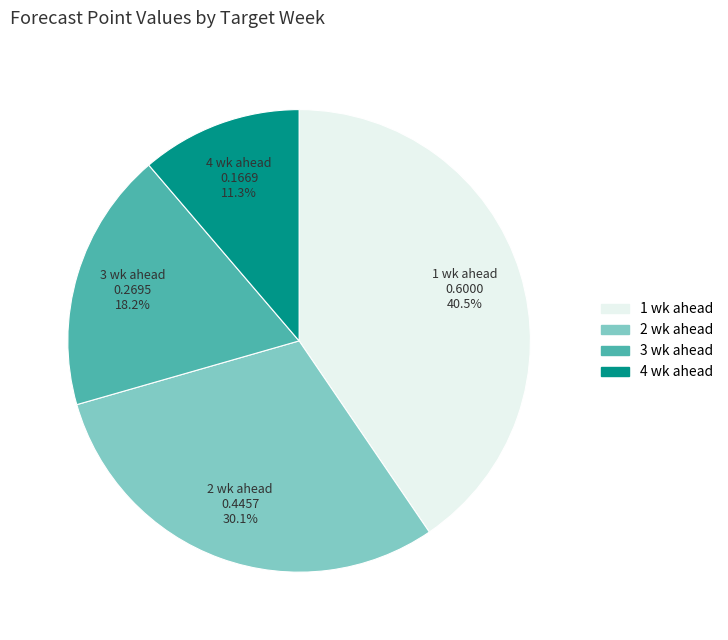

Which category has the smallest portion of the pie?

4 wk ahead